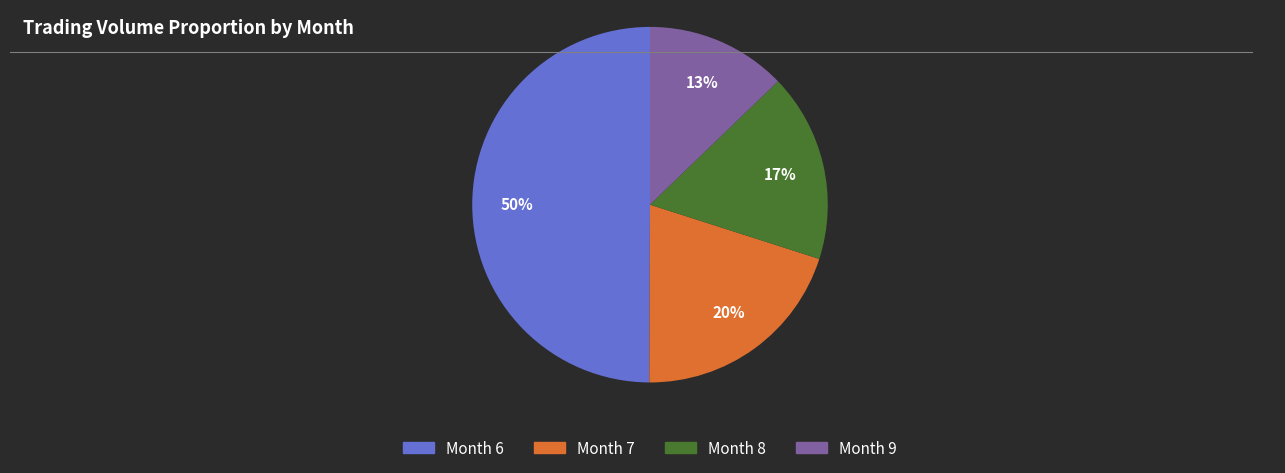

To the nearest percent, what is the average slice percentage?

25%